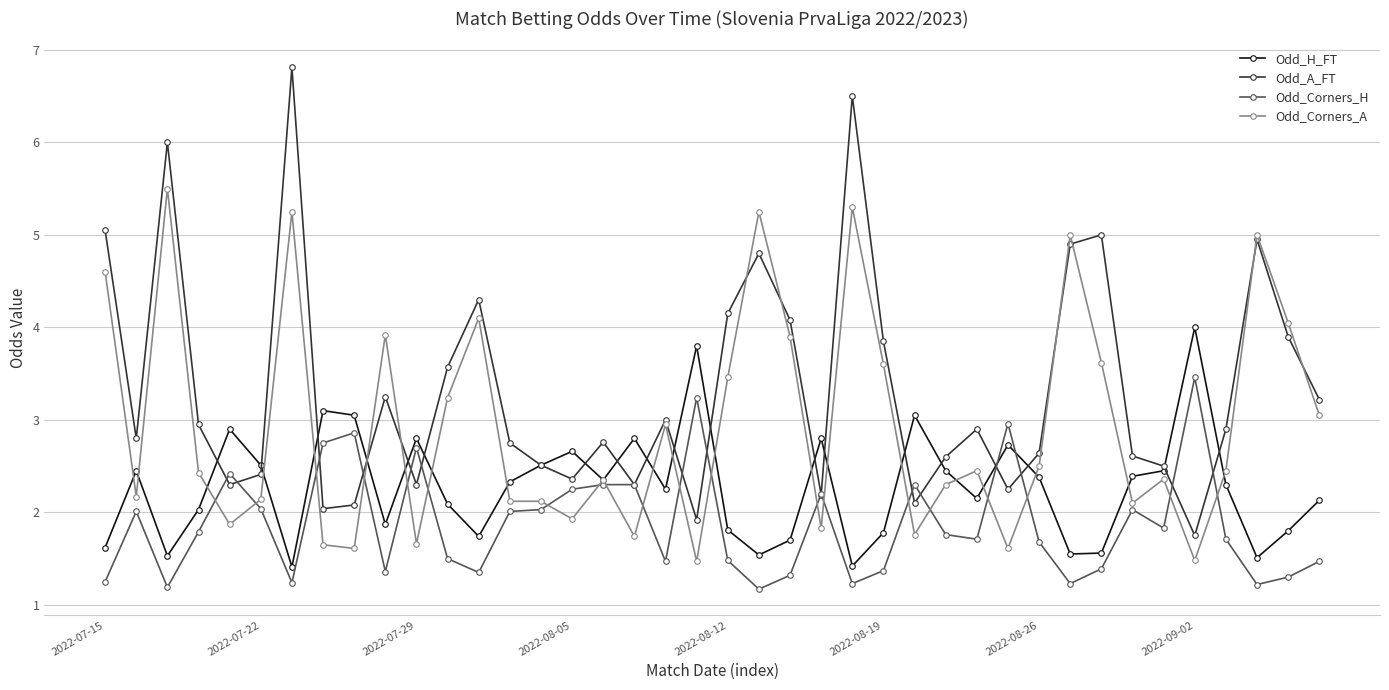

What is the value of the Odd_Corners_A point at the 6th from the left?

2.1